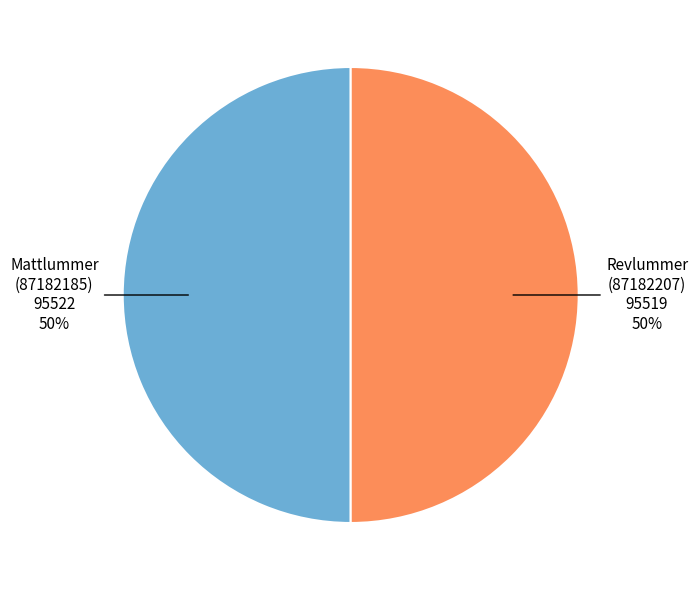

Approximately how many times larger is the value at Revlummer (87182207) compared to Mattlummer (87182185)?

1.0